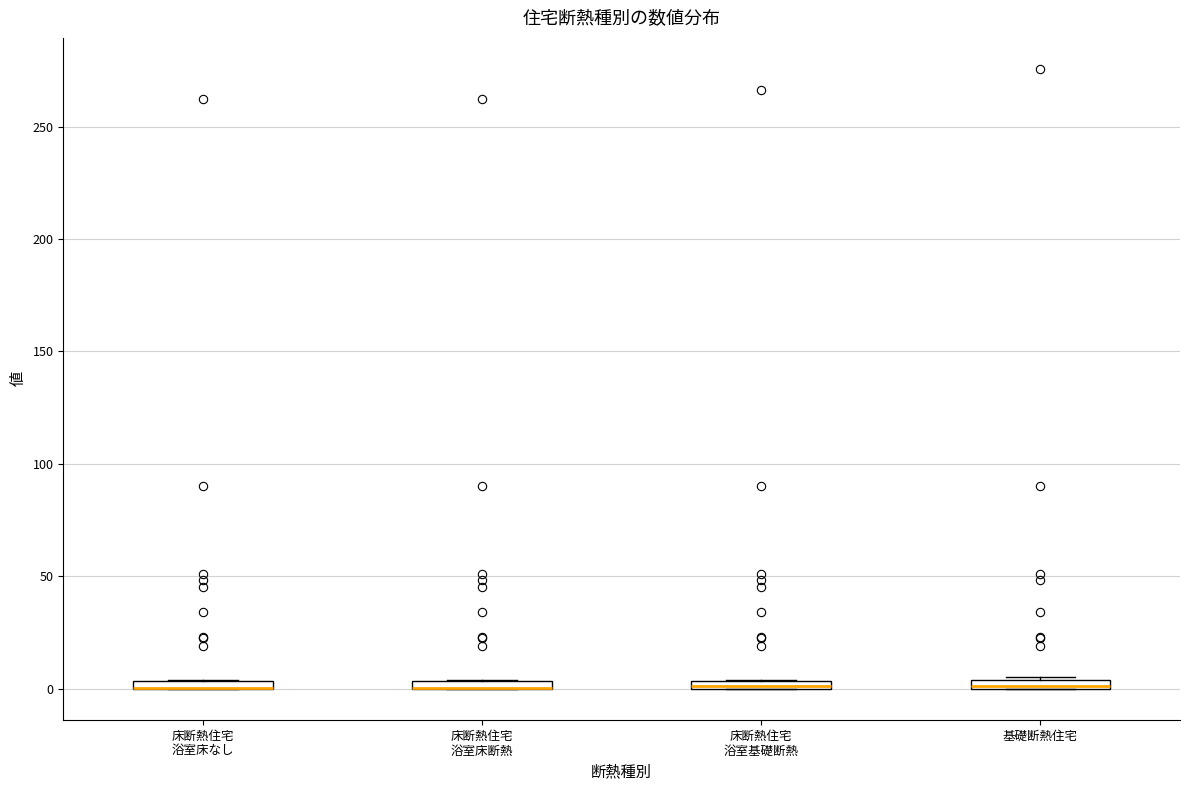

Where is the upper edge of the box for 基礎断熱住宅 on the y-axis? The values are not printed on the chart, so give them approximately, as read against the axis.

5